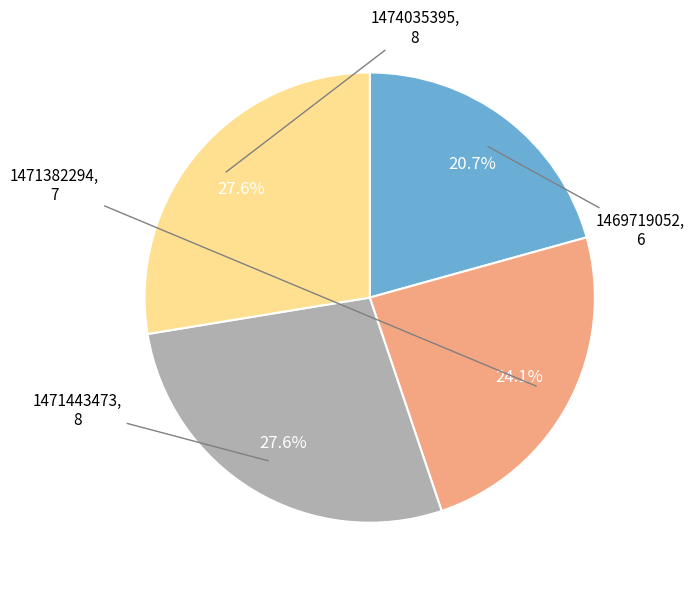

Is there a majority slice in this chart?

No